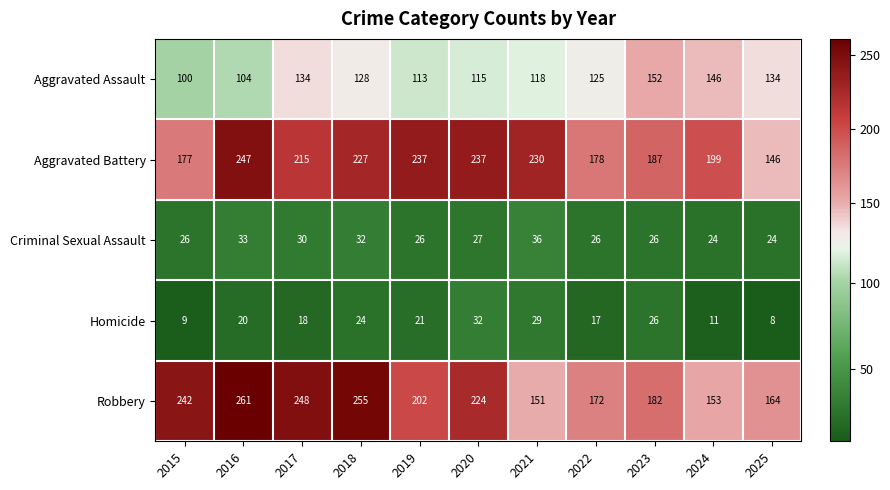

At 2018, list the series in order from largest to smallest.

Robbery, Aggravated Battery, Aggravated Assault, Criminal Sexual Assault, Homicide